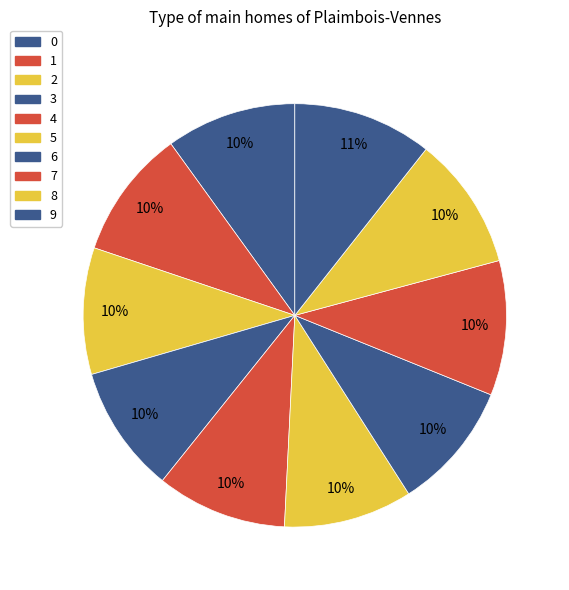

Rank the categories by value from highest to lowest.

9, 7, 8, 4, 0, 1, 6, 5, 3, 2